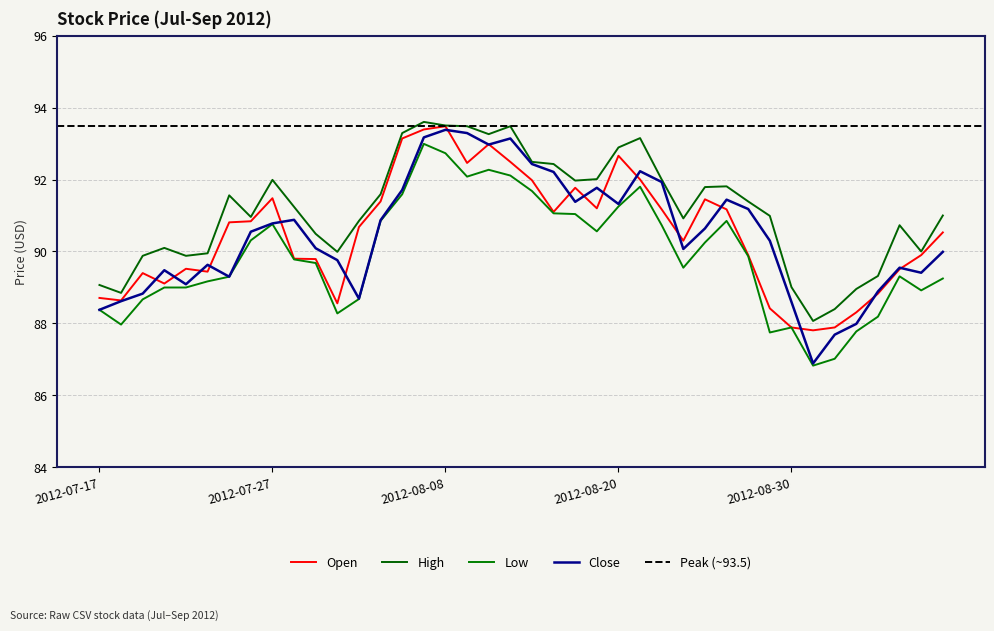

True or false: Close and High intersect in this chart.

False